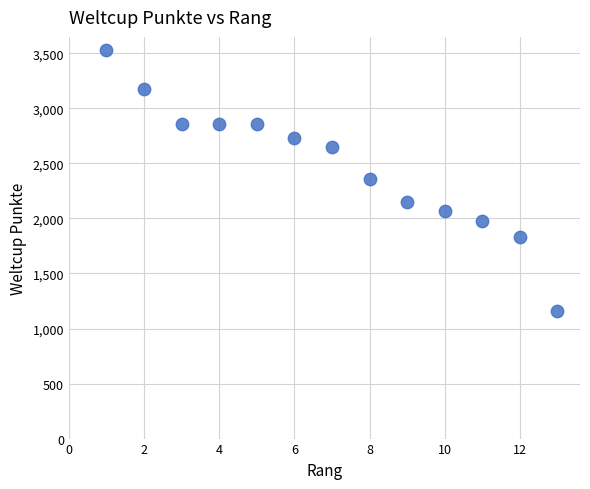

Count the number of points in this scatter plot.

13